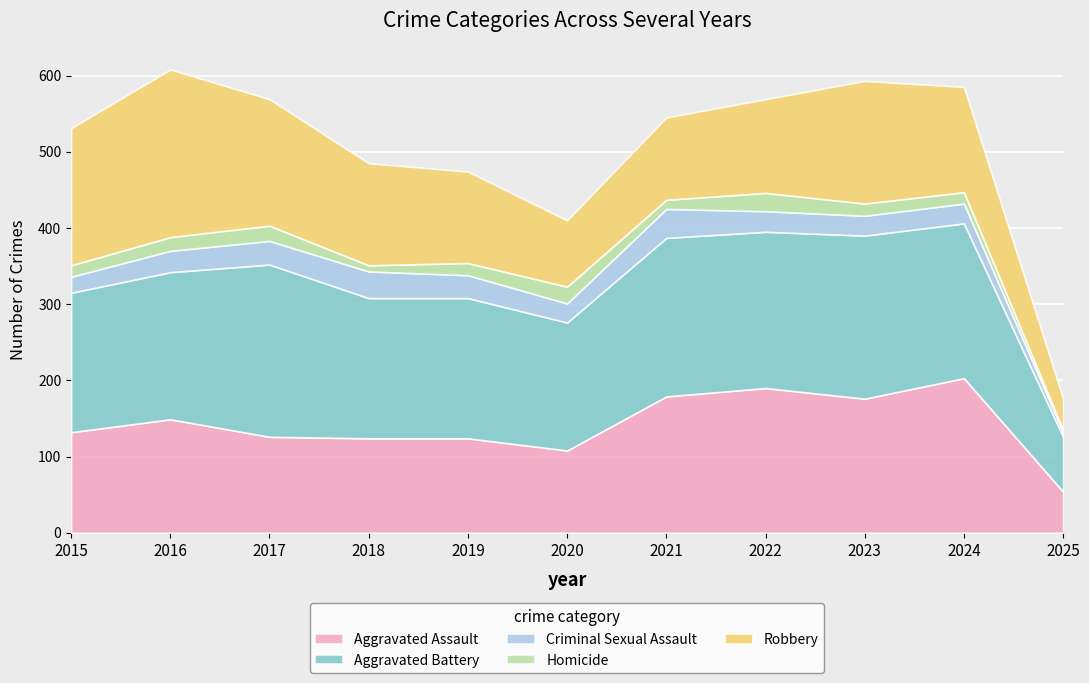

How many interior local valleys does the Aggravated Assault series have?

2